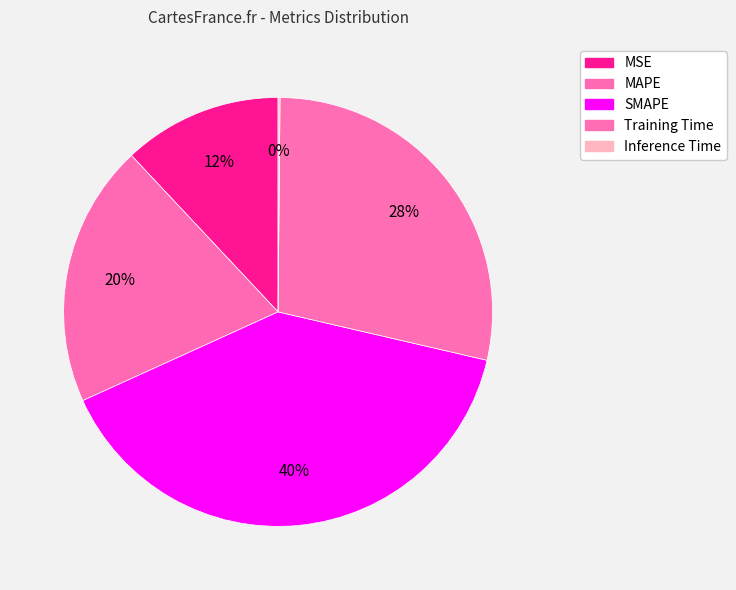

To the nearest percent, what is the combined percentage of MAPE and SMAPE?

59%